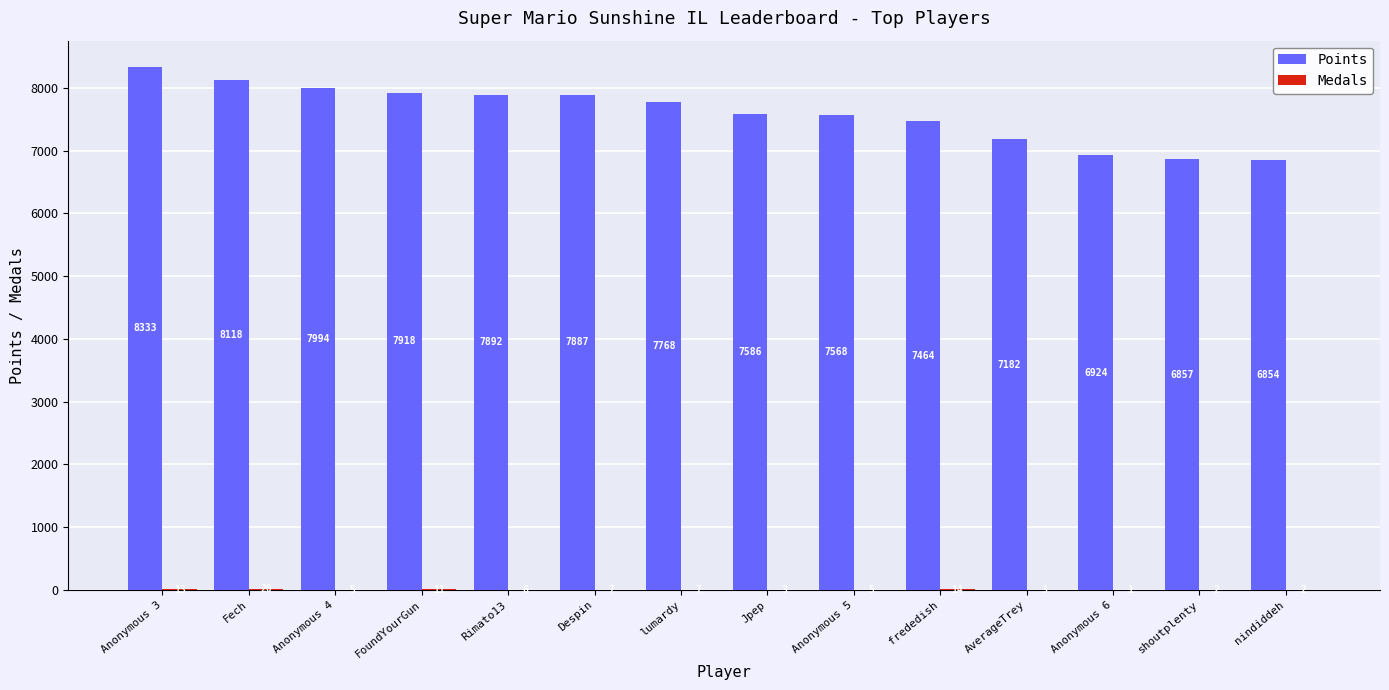

Count the number of data series in this chart.

2